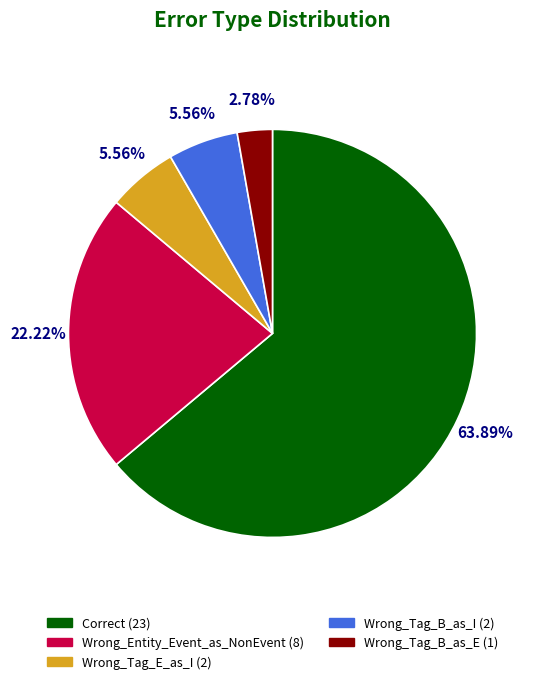

What percentage is the Wrong_Entity_Event_as_NonEvent slice, to the nearest percent?

22%